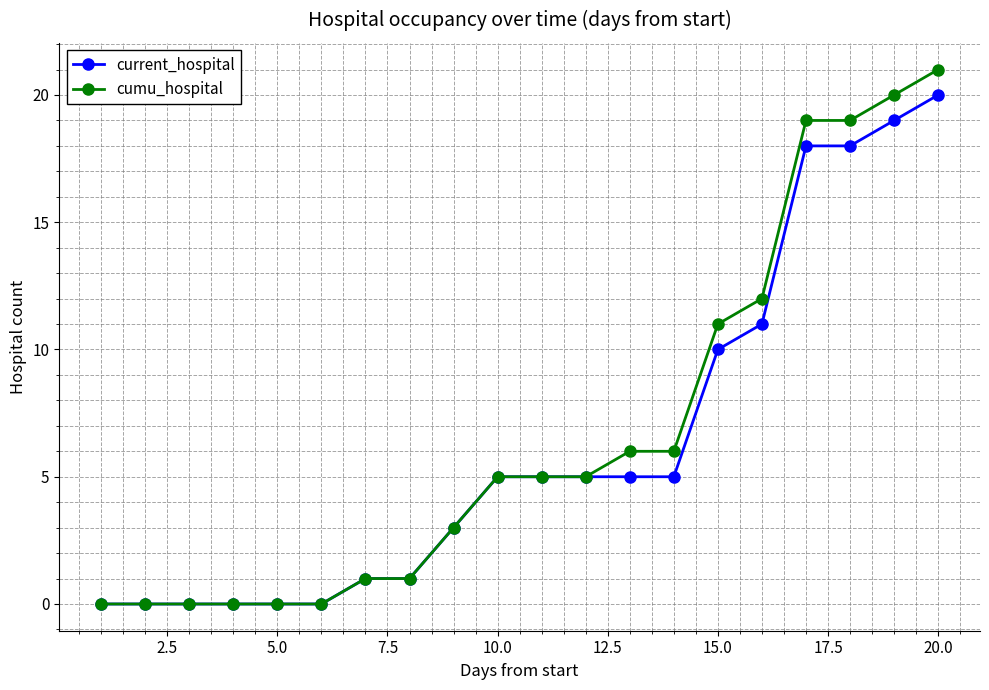

Which series has the widest spread of values?

cumu_hospital